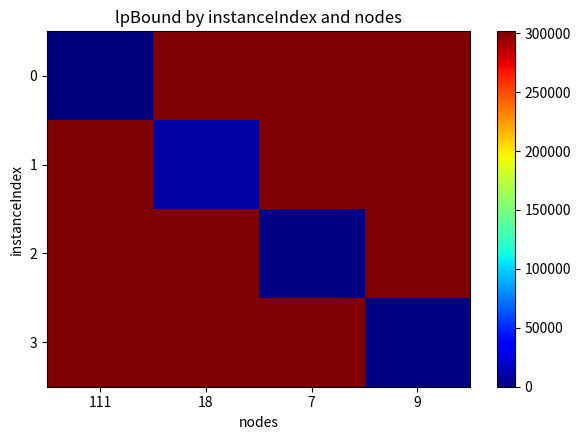

Reading left to right, transcribe all the data shown in this chart.

0: 111=0.0	18=301650.0	7=301650.0	9=301650.0
1: 111=301650.0	18=10335.6	7=301650.0	9=301650.0
2: 111=301650.0	18=301650.0	7=1294.0	9=301650.0
3: 111=301650.0	18=301650.0	7=301650.0	9=1262.1